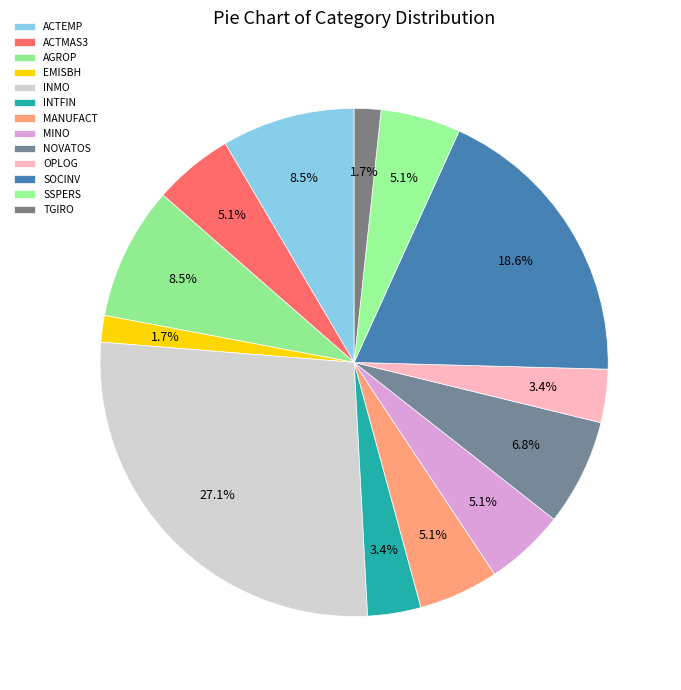

Is EMISBH the majority of the pie?

No